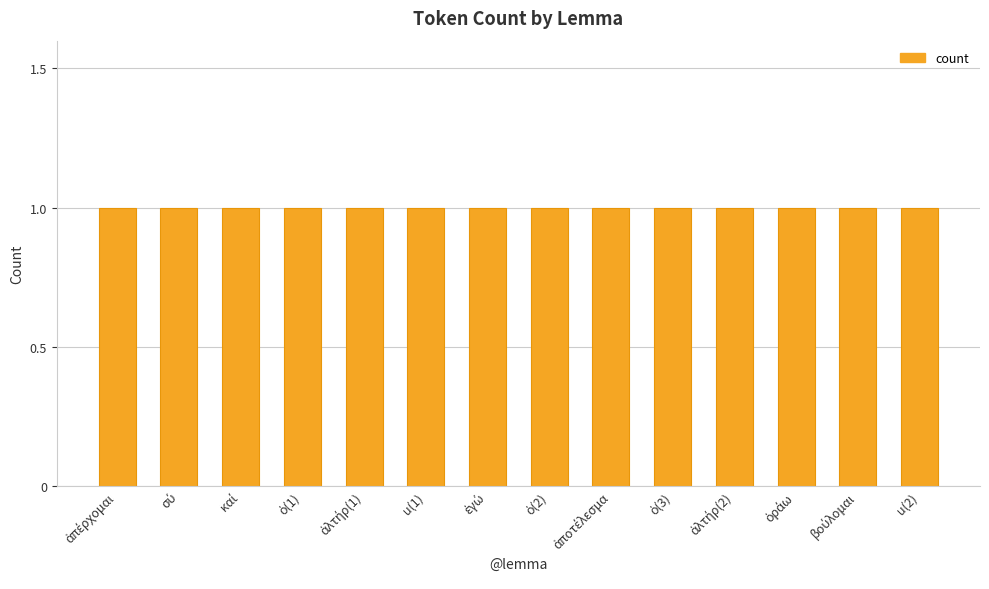

At which category does the chart reach its minimum across all series?

ἀπέρχομαι